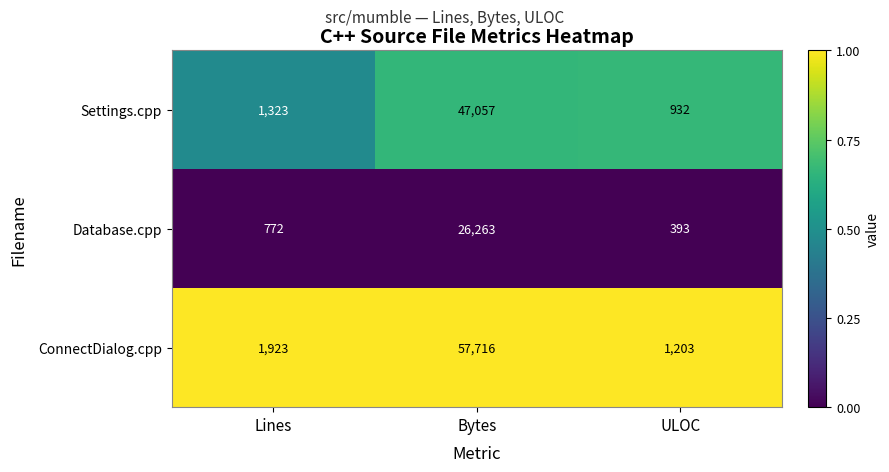

What is the total value across all series at ULOC?

2528